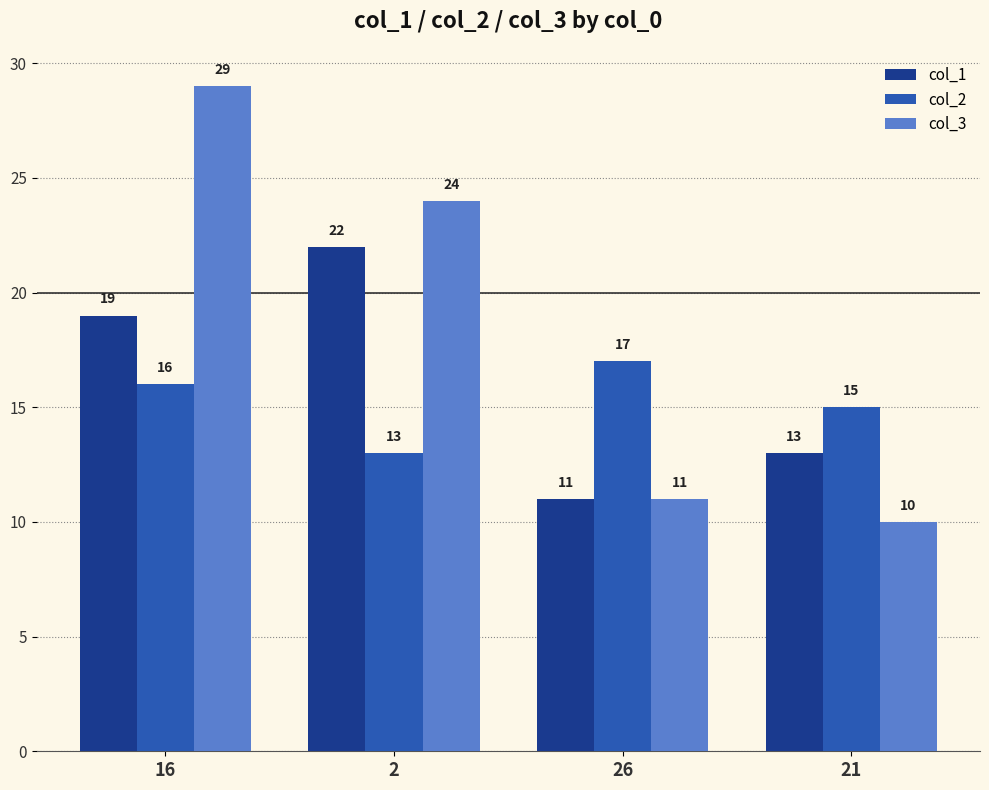

What is the value of the col_3 bar at the 3rd from the left?

11